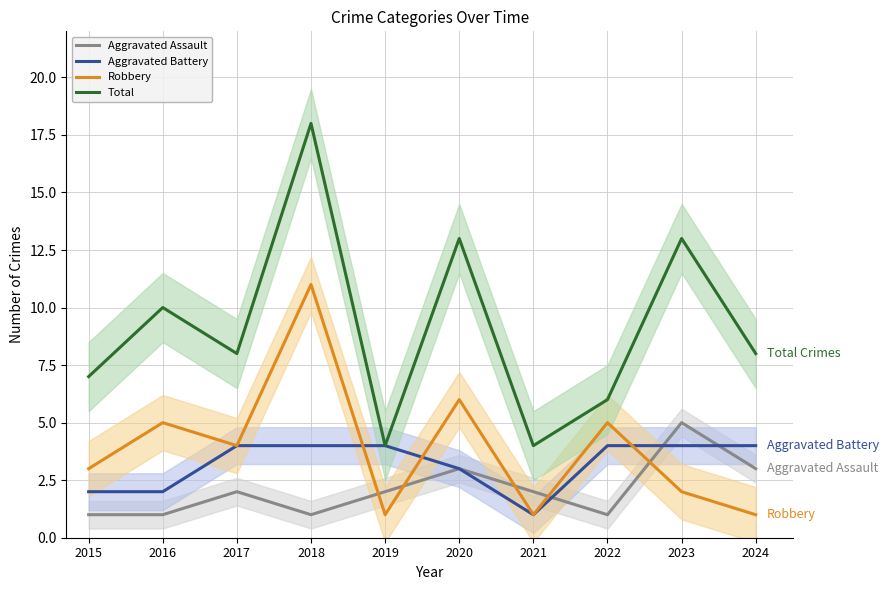

Is this an area chart (filled region under the line)?

No